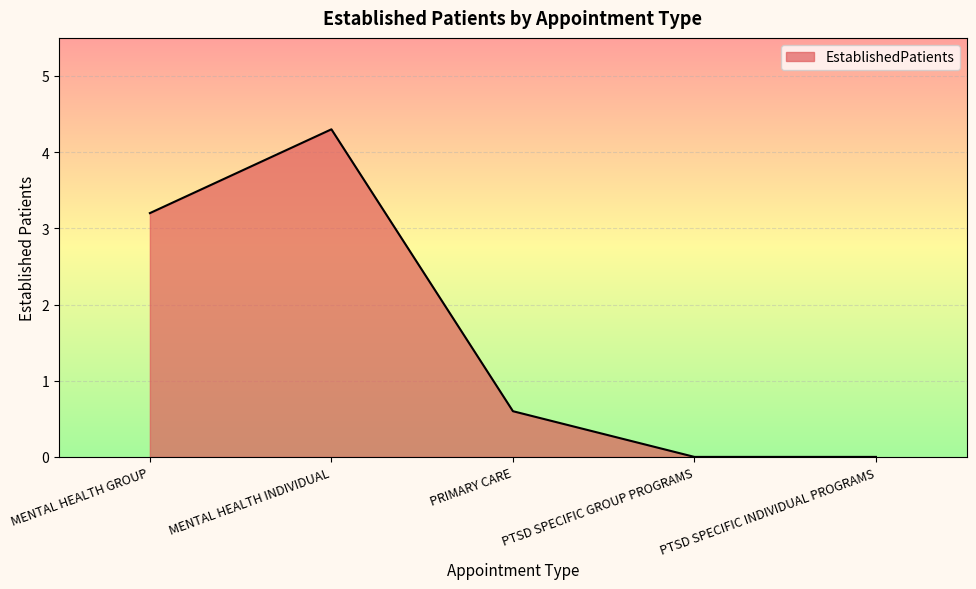

How many lines are shown in the chart?

1